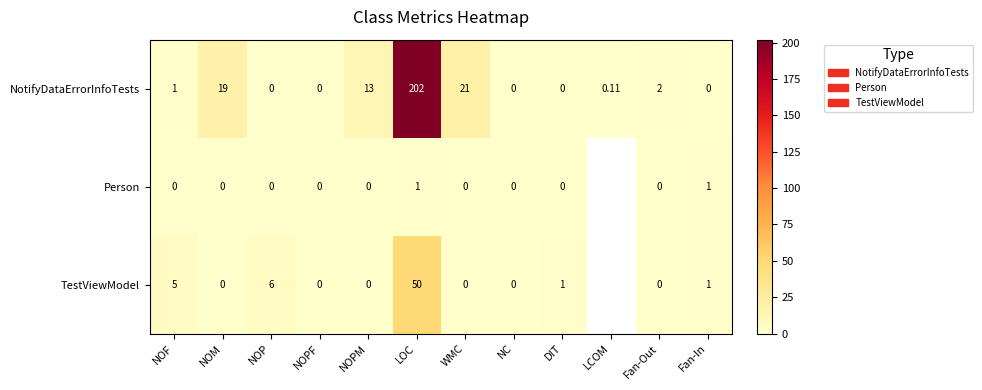

The TestViewModel series shows 1.7 at Fan-In. True or false?

False